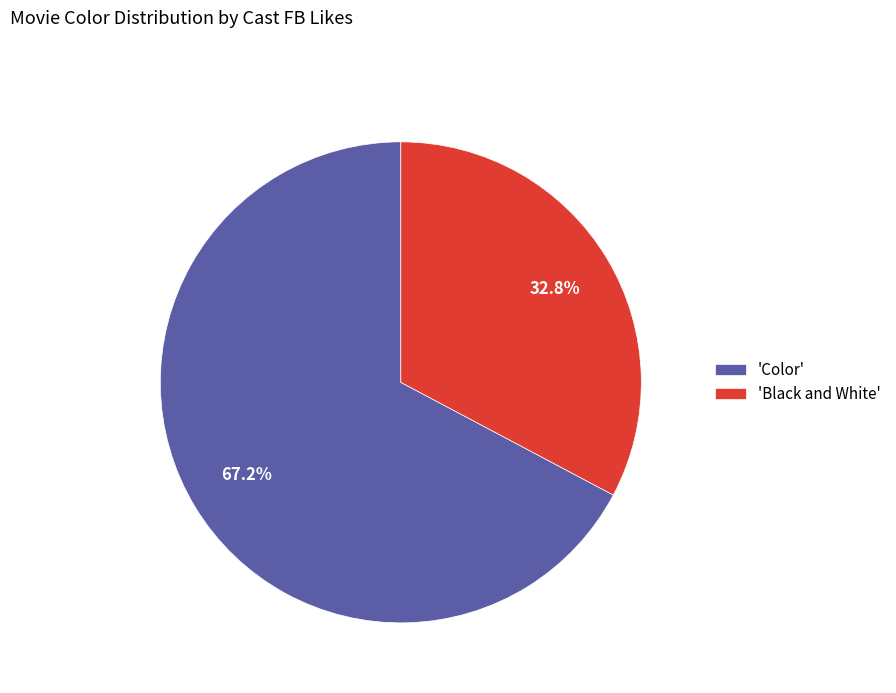

Rank the categories by value from lowest to highest.

'Black and White', 'Color'